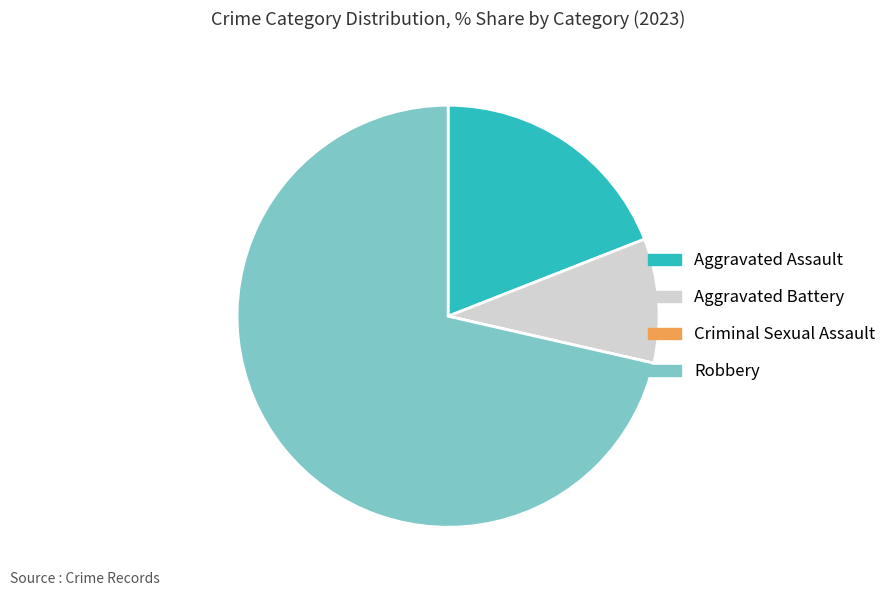

Approximately how many times larger is the value at Aggravated Assault compared to Robbery?

0.3